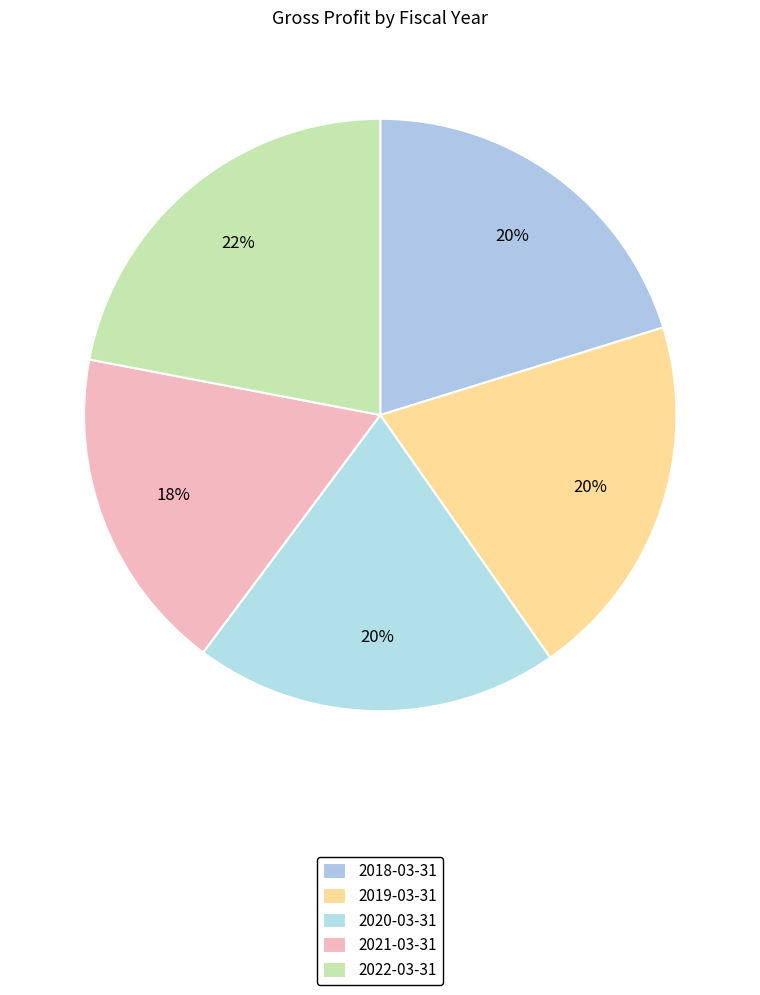

True or false: 2021-03-31 accounts for 28% of the total.

False